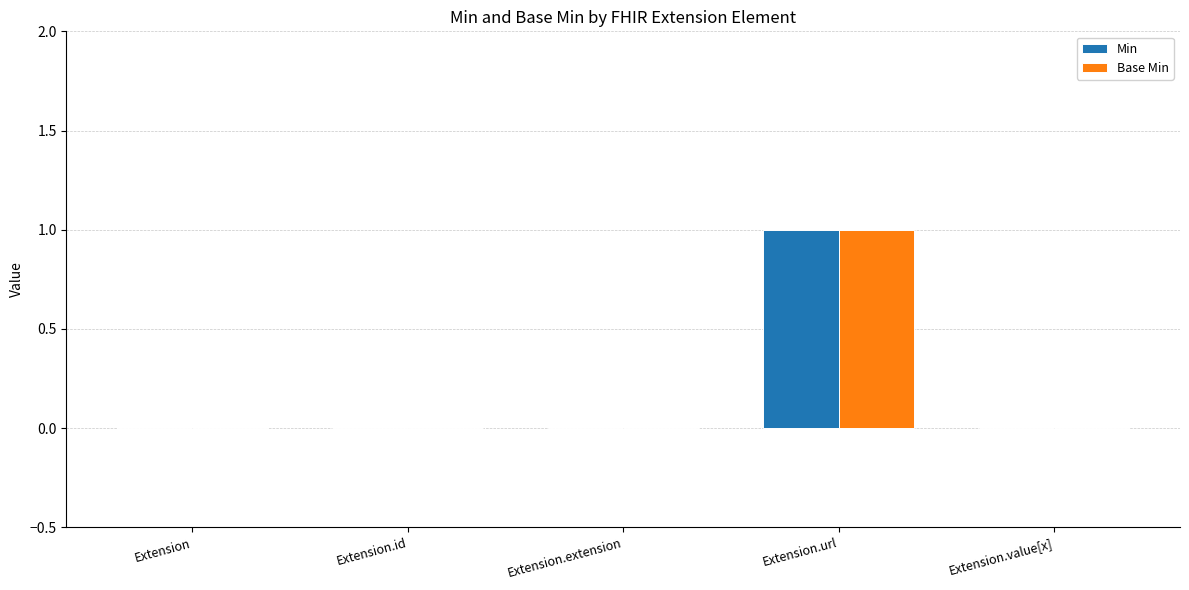

Is the value of Base Min at Extension.url greater than the value of Min at Extension.id?

Yes